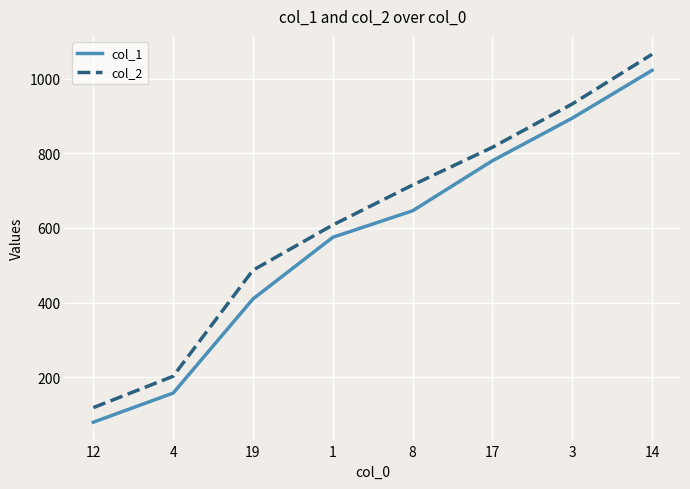

At 3, list the series in order from largest to smallest.

col_2, col_1